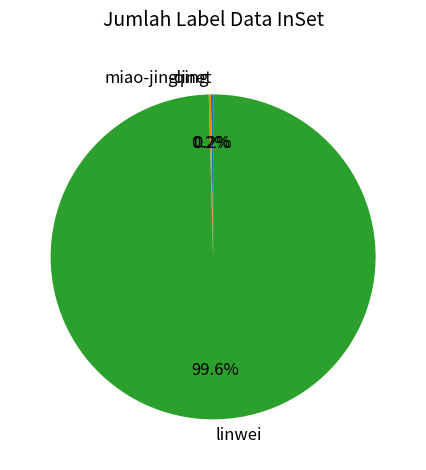

How much of the chart is everything except linwei?

0.4%